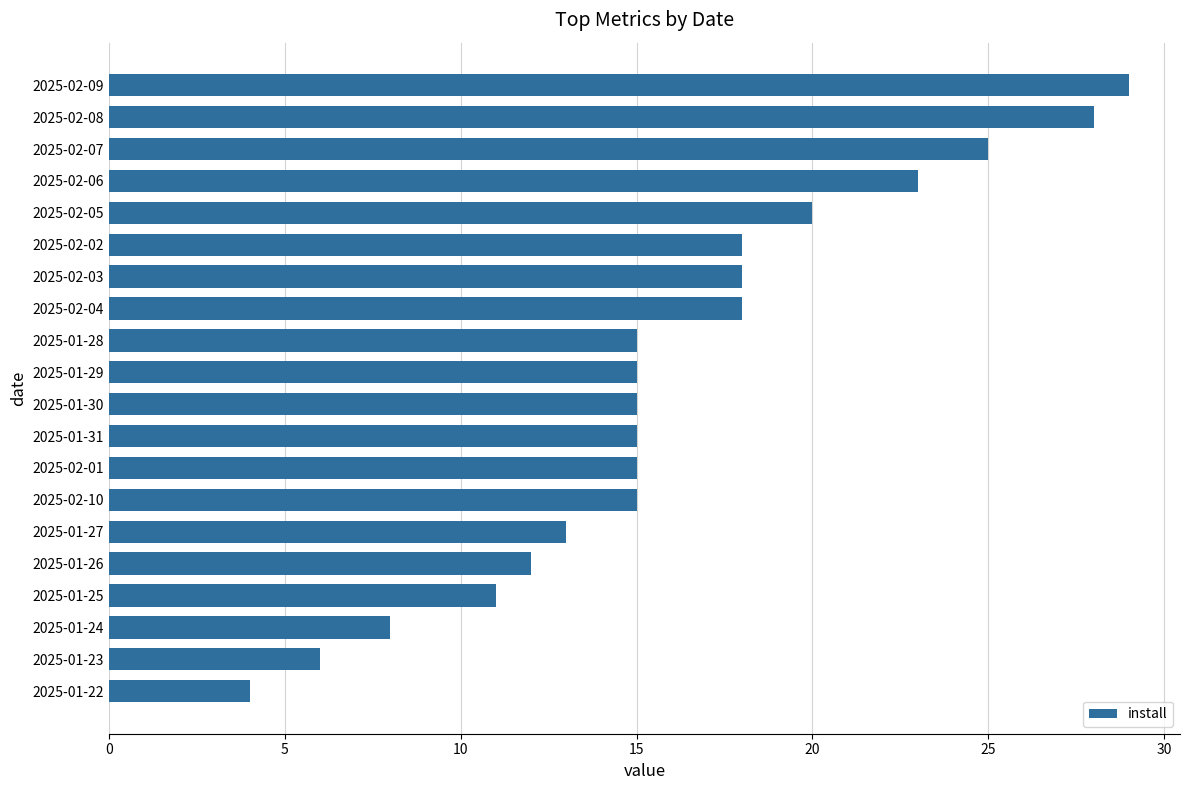

What is the label of the 17th bar from the bottom?

2025-02-06